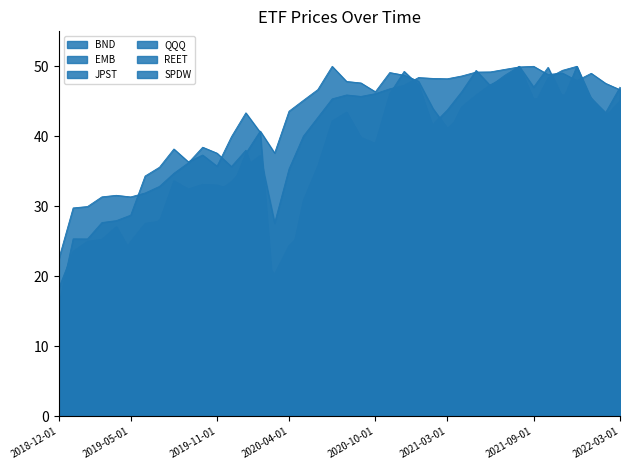

Is the value of SPDW at 2020-01-01 greater than the value of JPST at 2020-06-01?

No